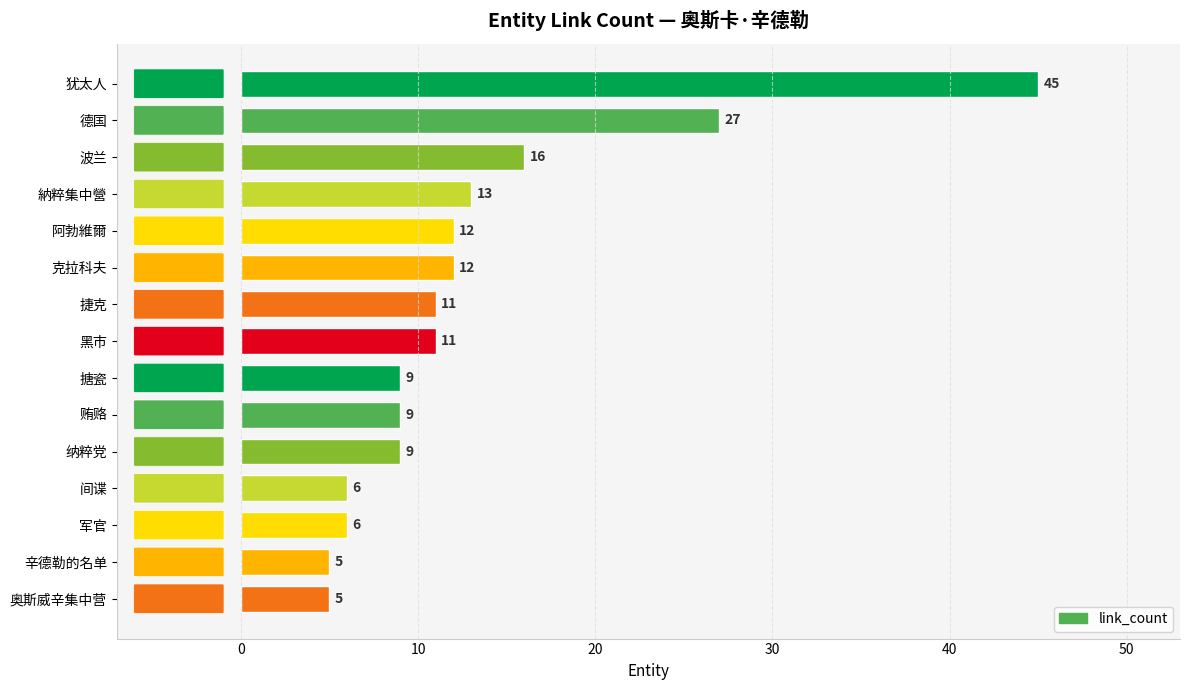

Between 间谍 and 贿赂, which is larger?

贿赂